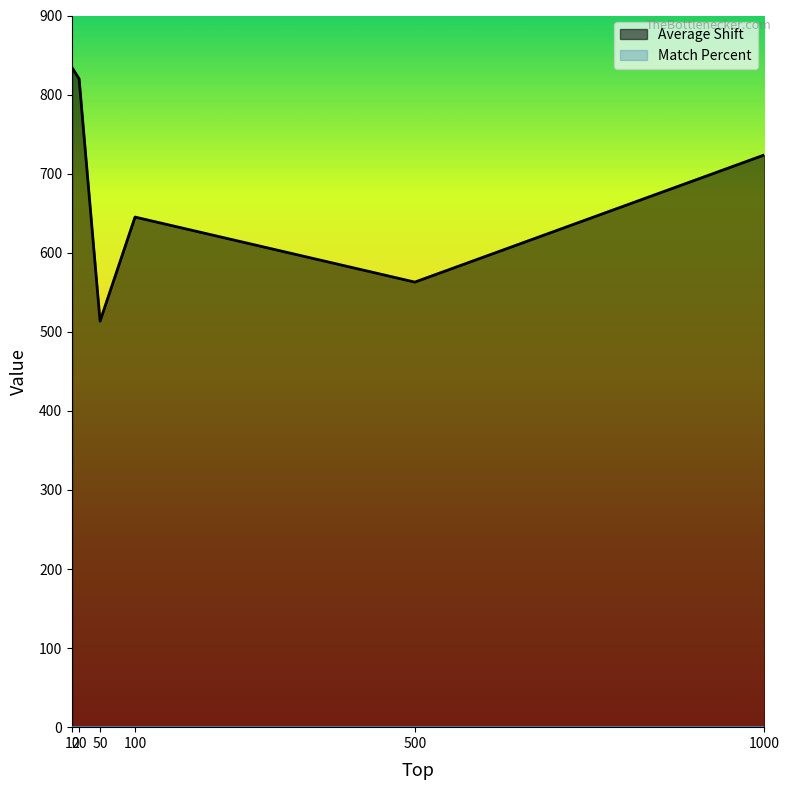

The value at 1000 is 355.3. True or false?

False